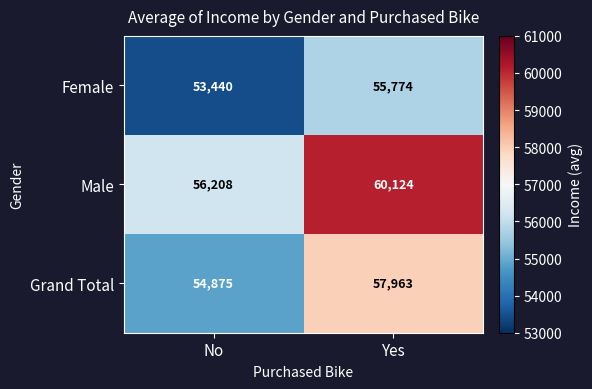

List the labels in order of Male value, largest first.

Yes, No